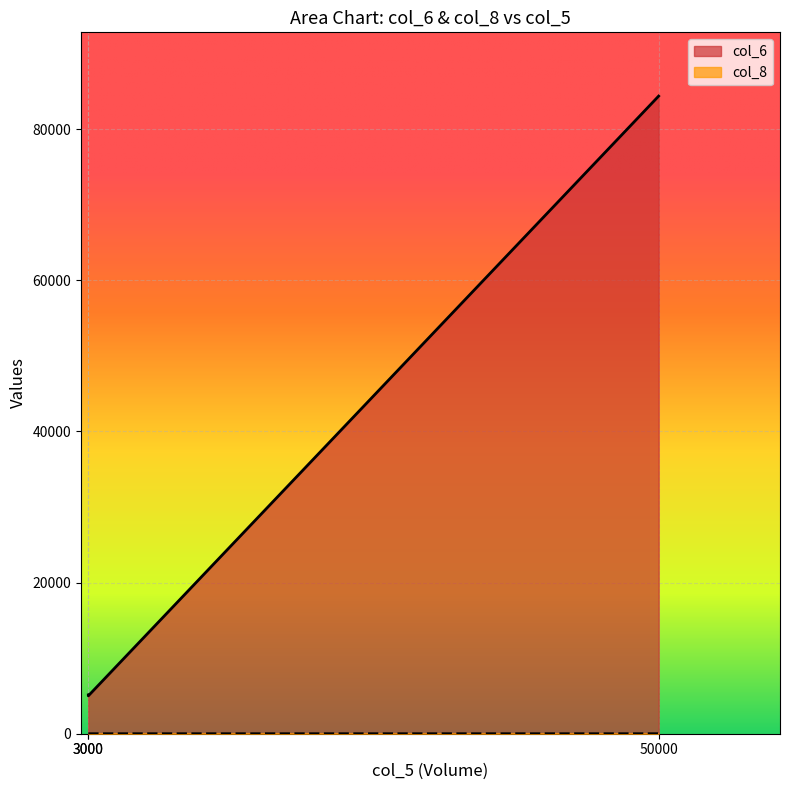

What is the total value across all series at 3000?

5131